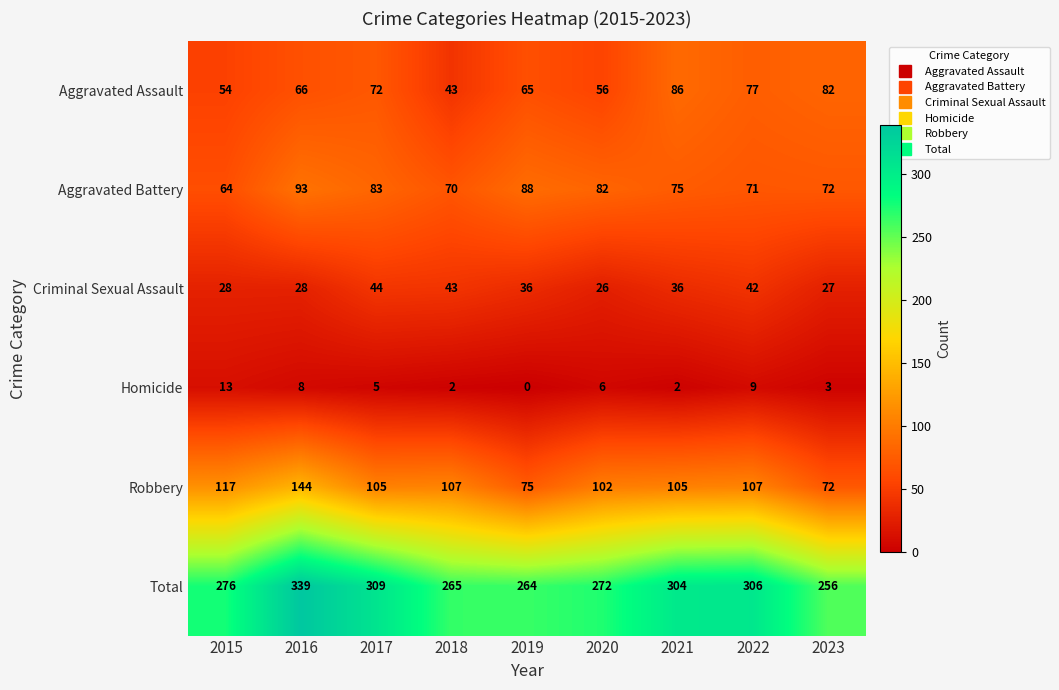

What is the difference between the highest and lowest values at 2017?

304